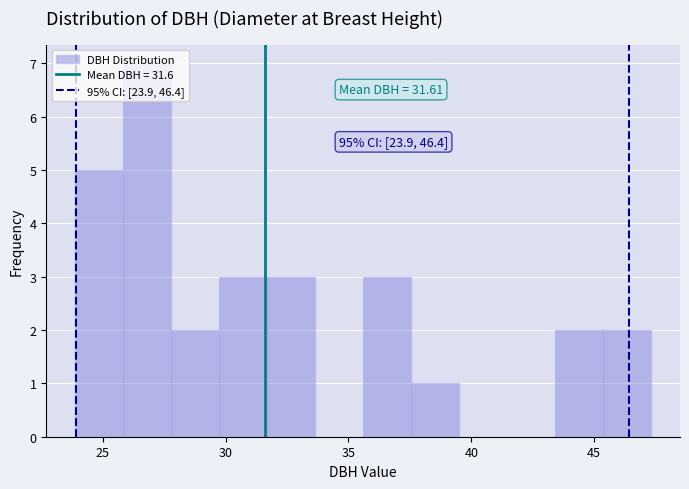

Read against the x-axis, roughly where is the centre of the tallest bar?

27.0